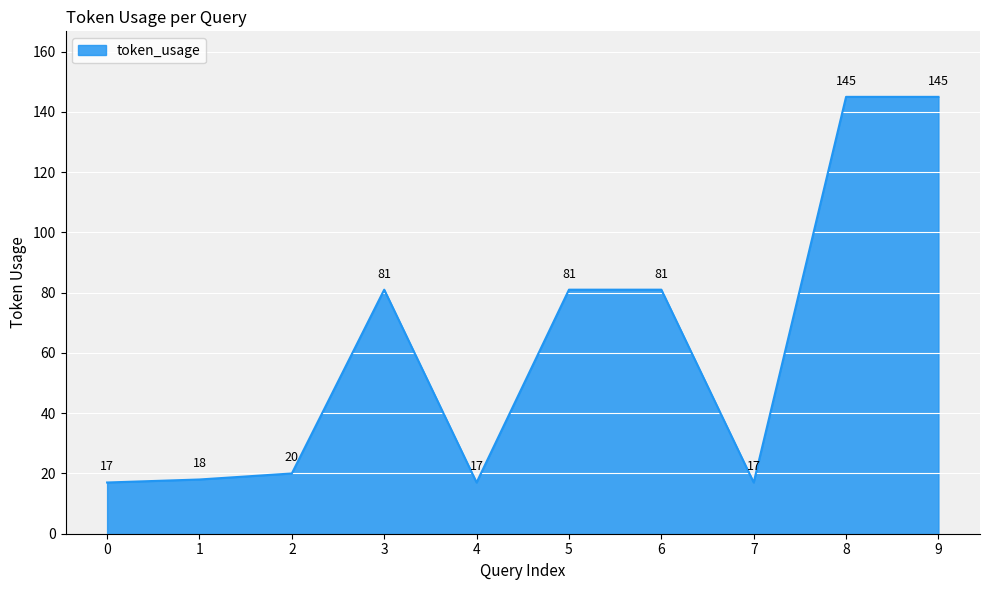

What is the greatest value displayed?

145